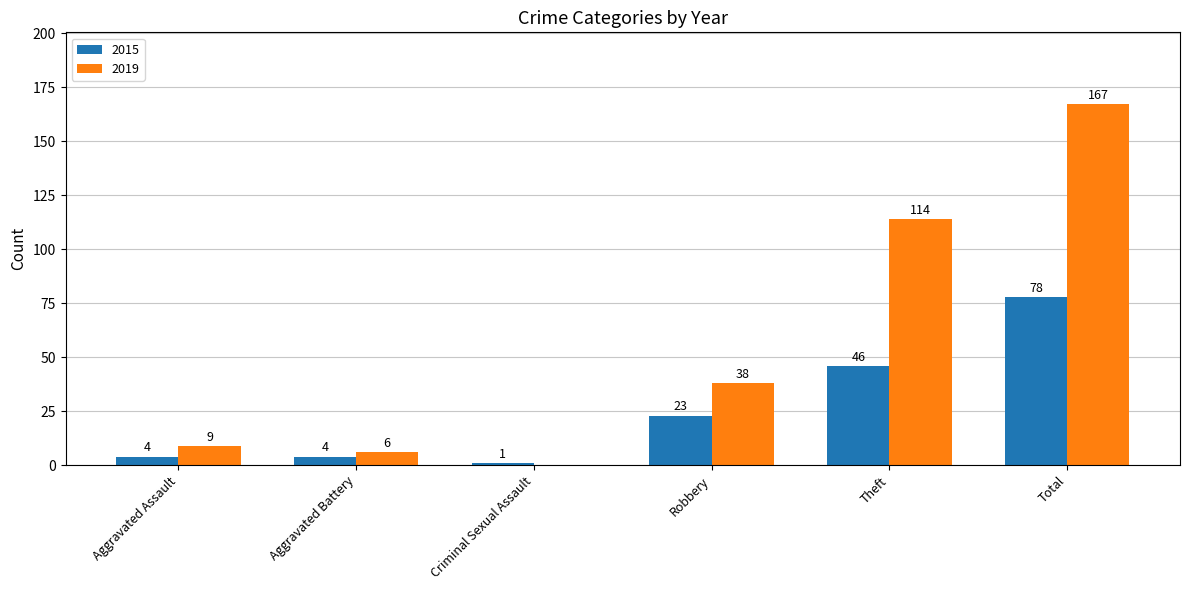

How many distinct data groups are displayed?

2